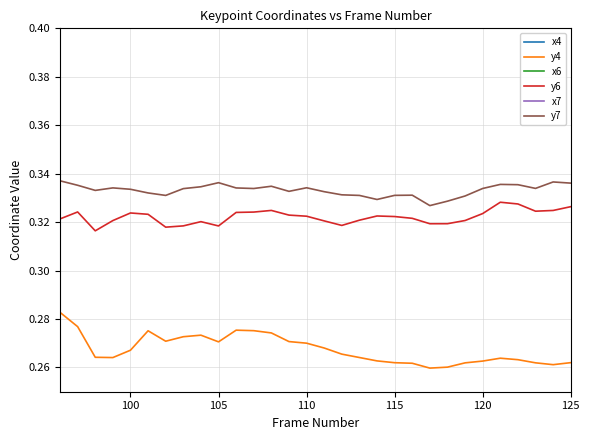

What is the minimum value for x4?

0.5